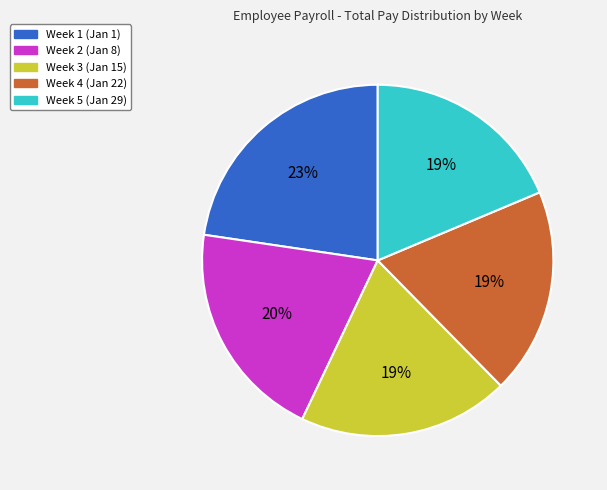

To the nearest percent, what is the difference between the largest and smallest slice percentages?

4%